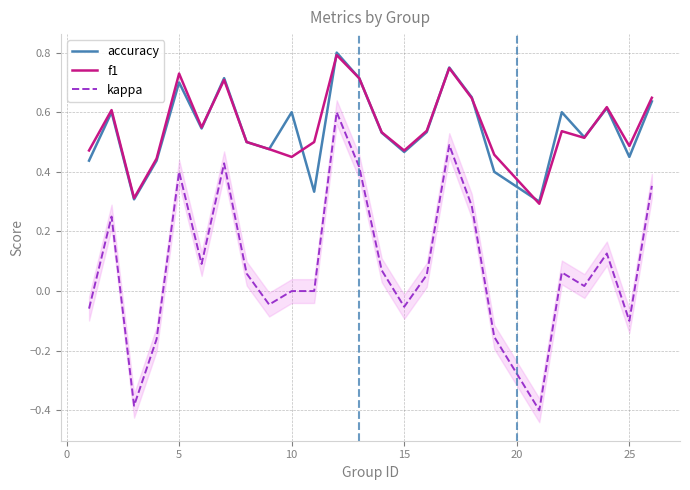

Rank the series by their maximum value, from lowest to highest.

kappa, f1, accuracy